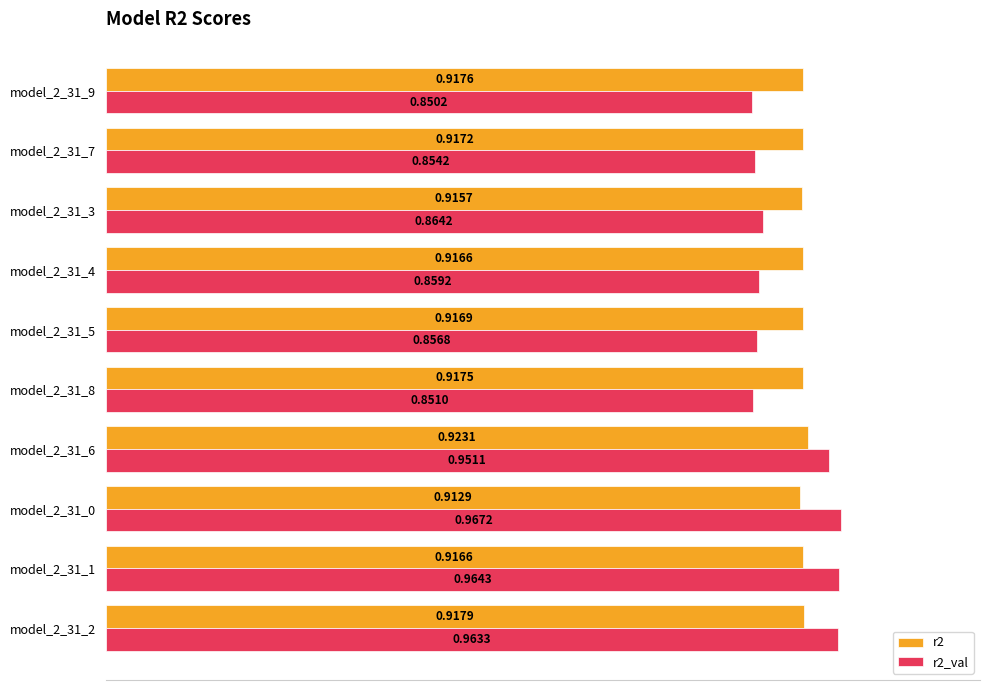

Between model_2_31_4 and model_2_31_3, which series saw the biggest shift?

r2_val